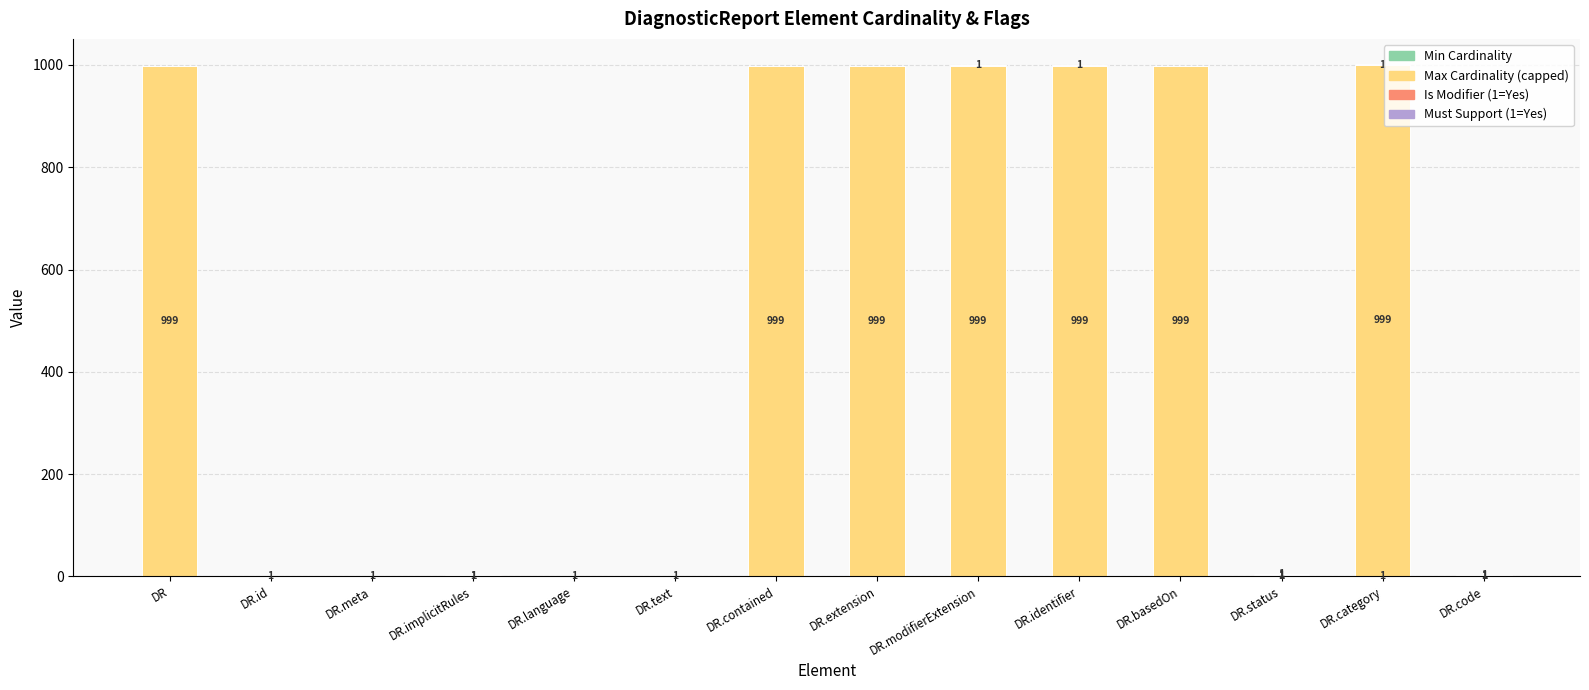

What is the total value across all series at DR.basedOn?

999